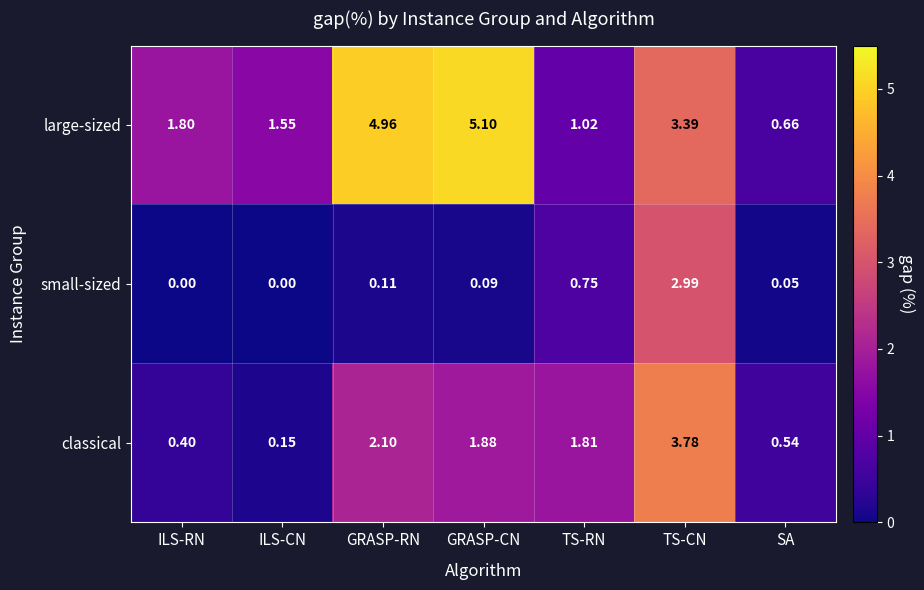

Where does the classical series first go above 1?

GRASP-RN